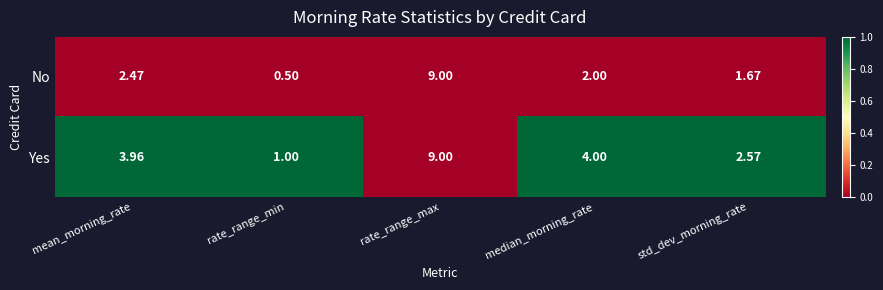

Between rate_range_min and std_dev_morning_rate, which series saw the biggest shift?

Yes